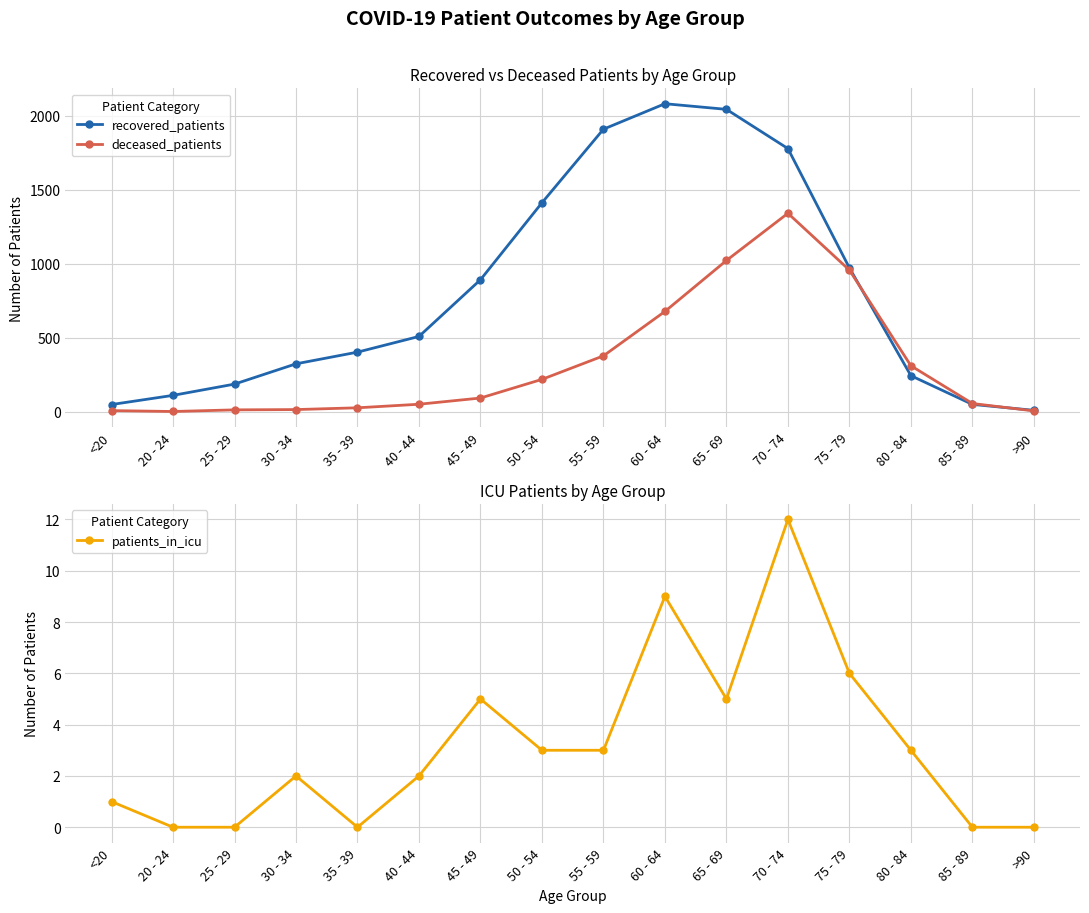

True or false: deceased_patients and patients_in_icu intersect in this chart.

False